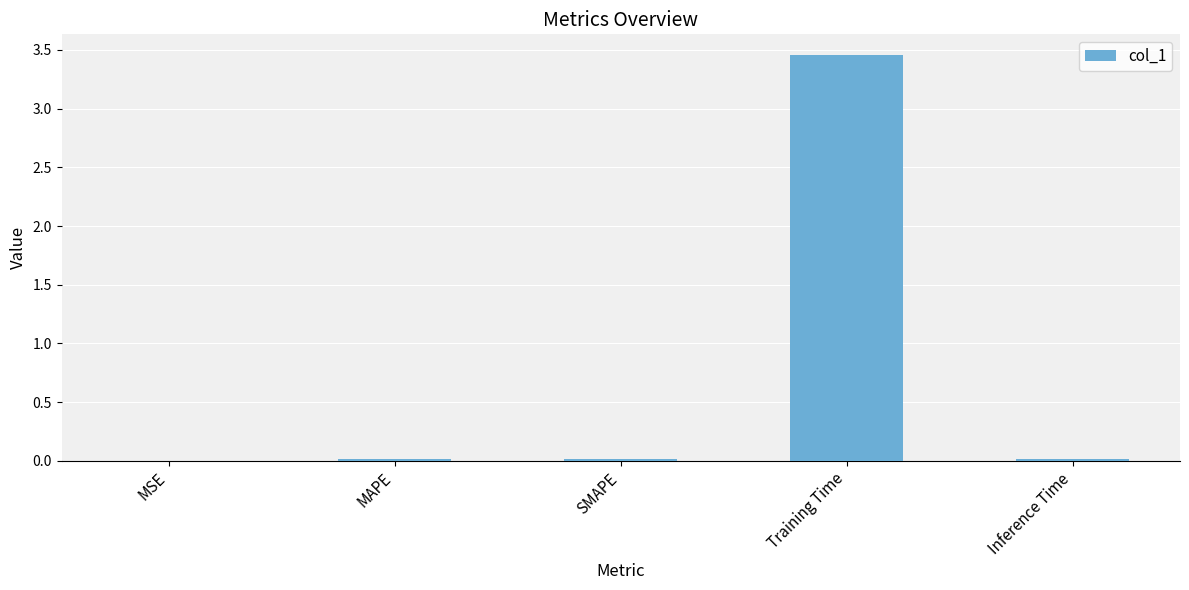

True or false: the data shows 0.0 at SMAPE.

True